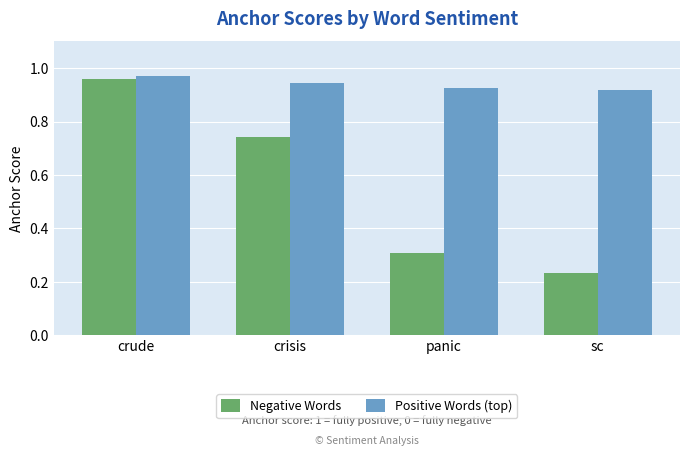

Which series changed the most between crude and sc?

Negative Words